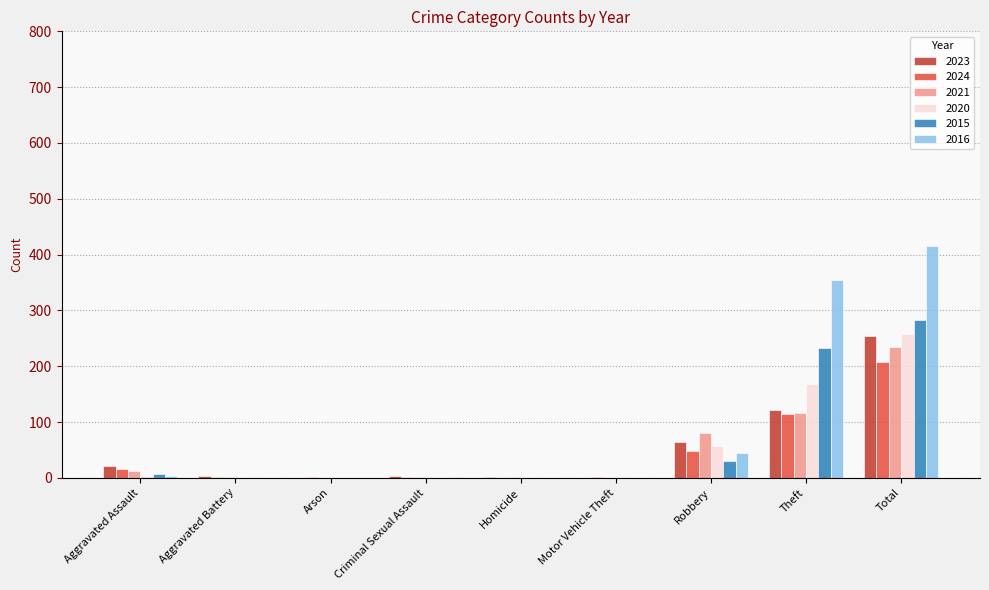

At which label does 2023 first exceed 3?

Aggravated Assault